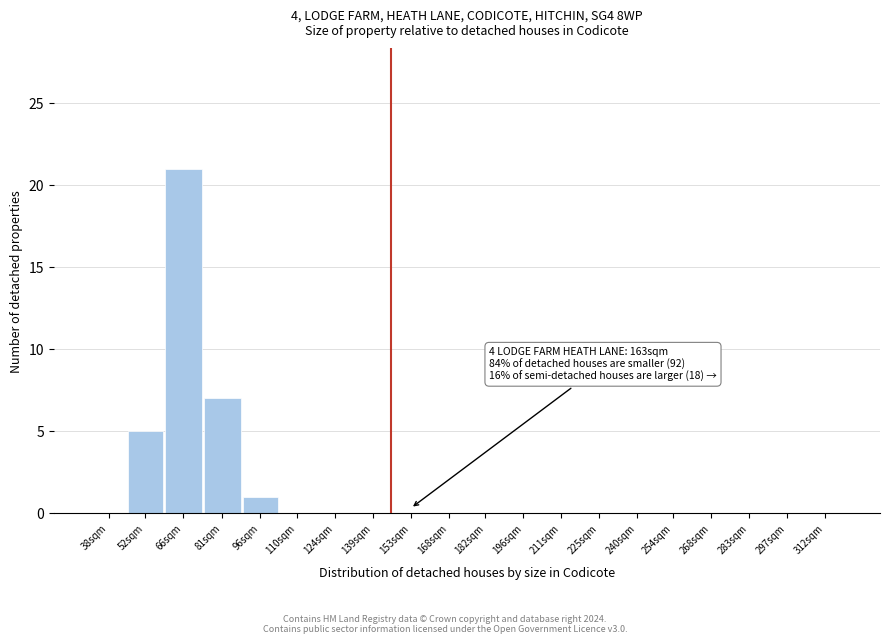

Reading left to right, extract all data points from this chart.

38sqm=0	52sqm=5	66sqm=21	81sqm=7	96sqm=1	110sqm=0	124sqm=0	139sqm=0	153sqm=0	168sqm=0	182sqm=0	196sqm=0	211sqm=0	225sqm=0	240sqm=0	254sqm=0	268sqm=0	283sqm=0	297sqm=0	312sqm=0